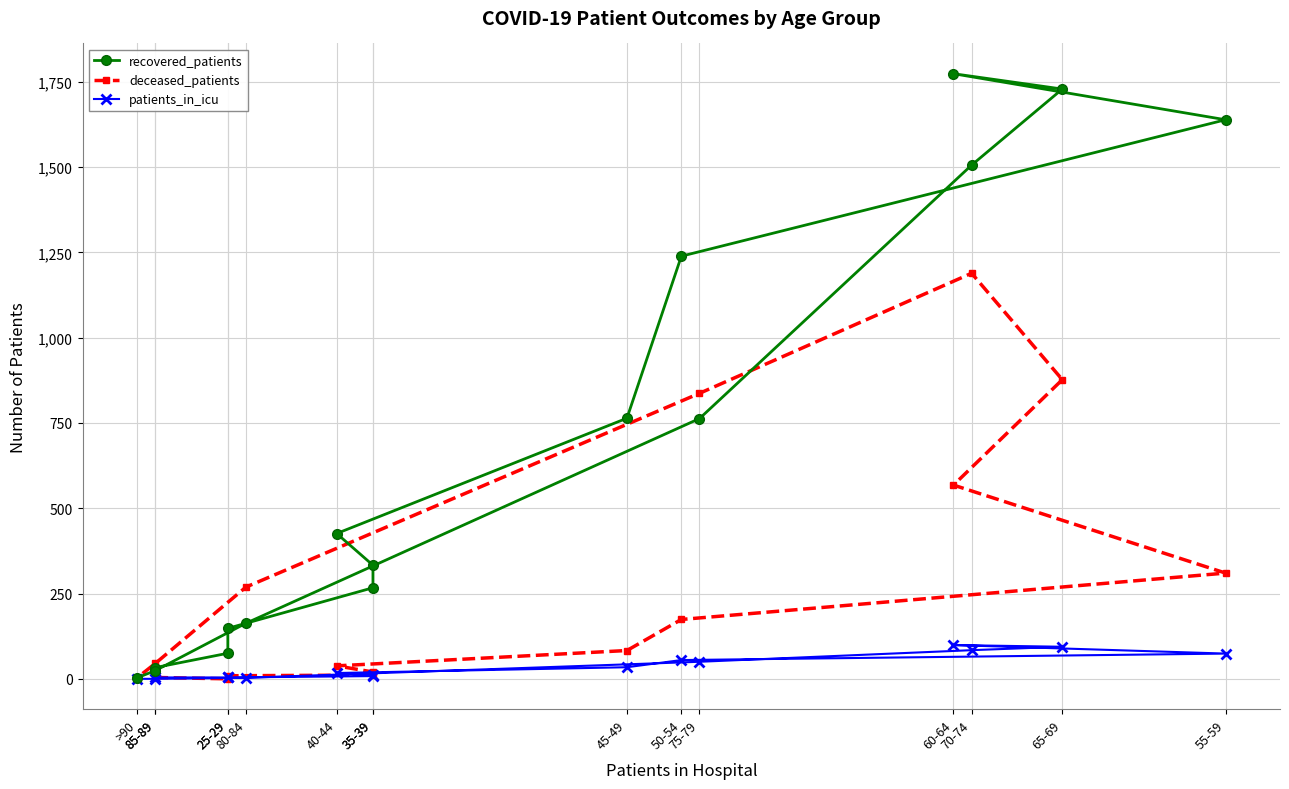

At which label does patients_in_icu reach its minimum?

85-89